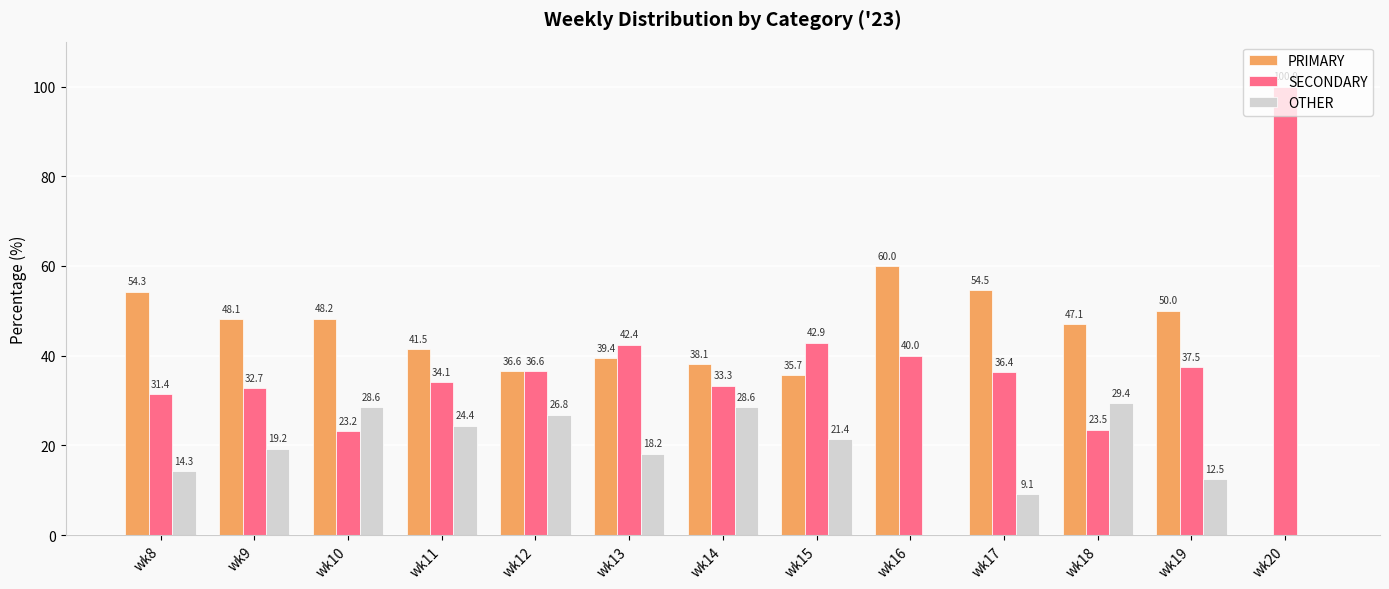

What is the total value across all series at wk8?

100.0